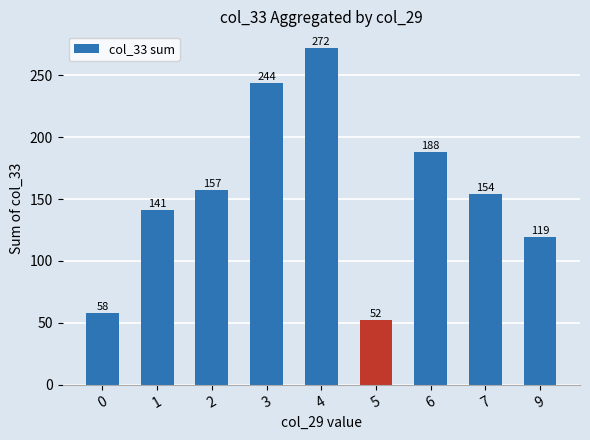

What is the change in value from 2 to 7?

-3